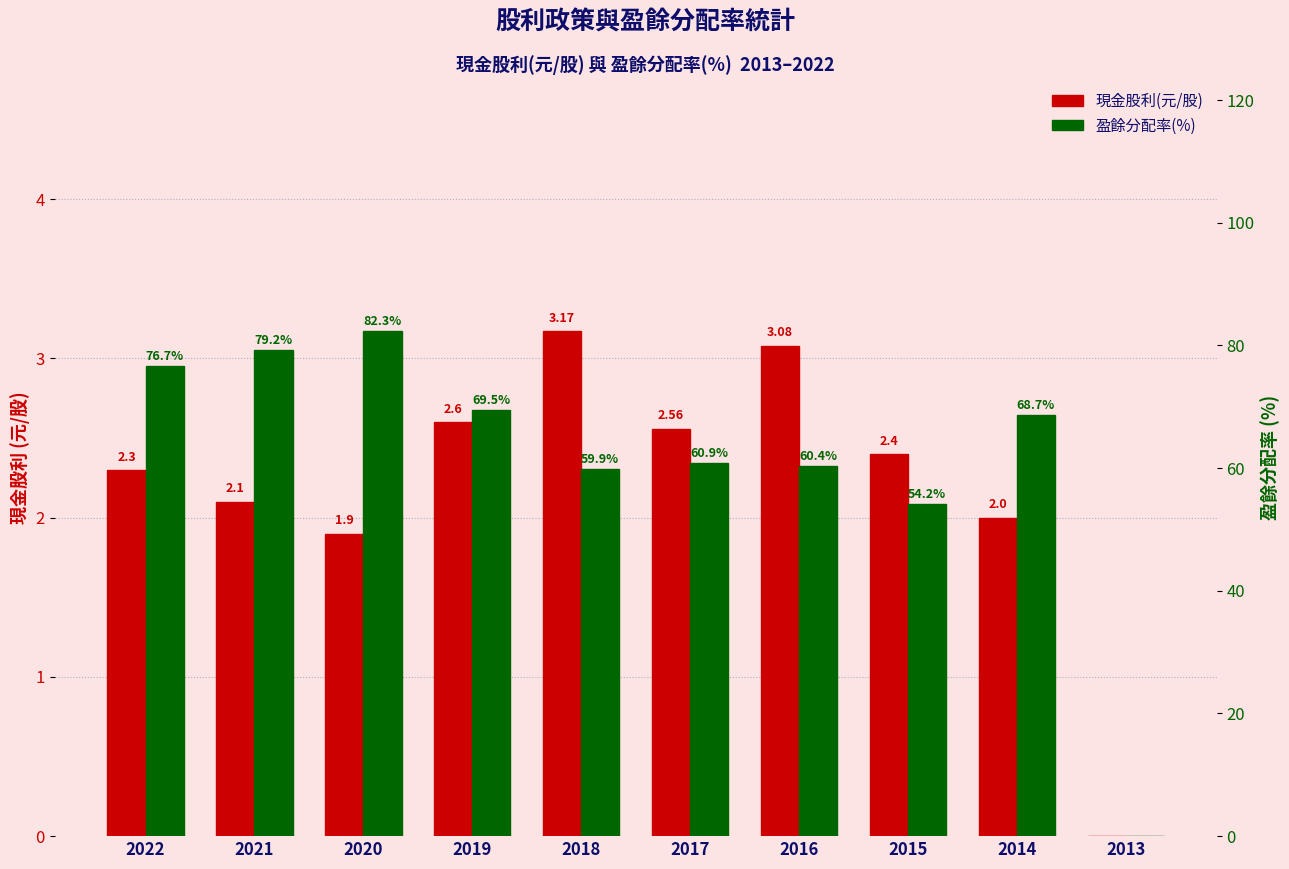

List the series in order of their overall mean, highest first.

盈餘分配率(%), 現金股利(元/股)